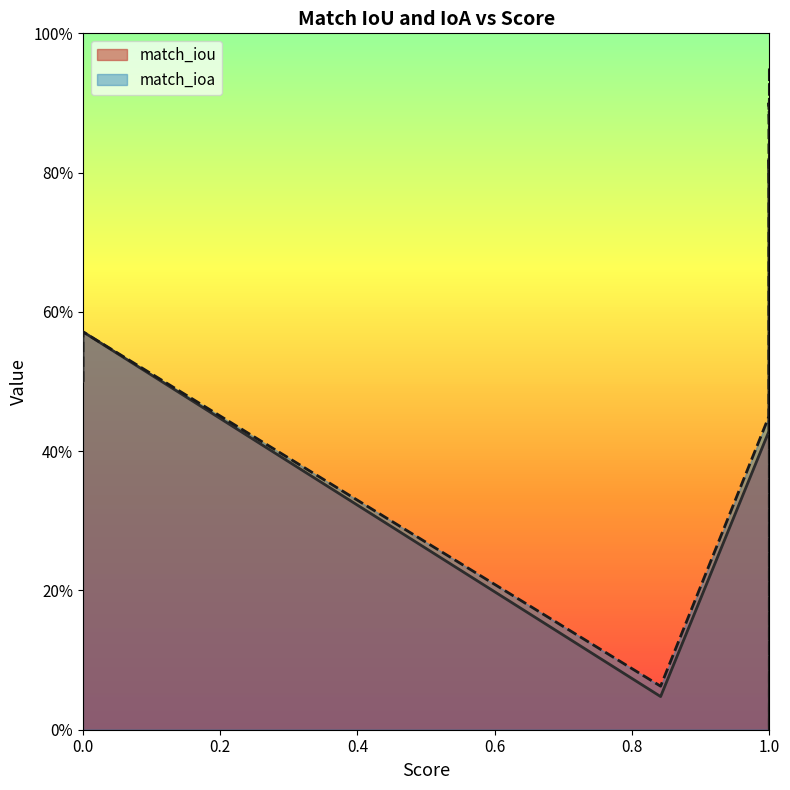

True or false: match_iou and match_ioa cross at least once.

False